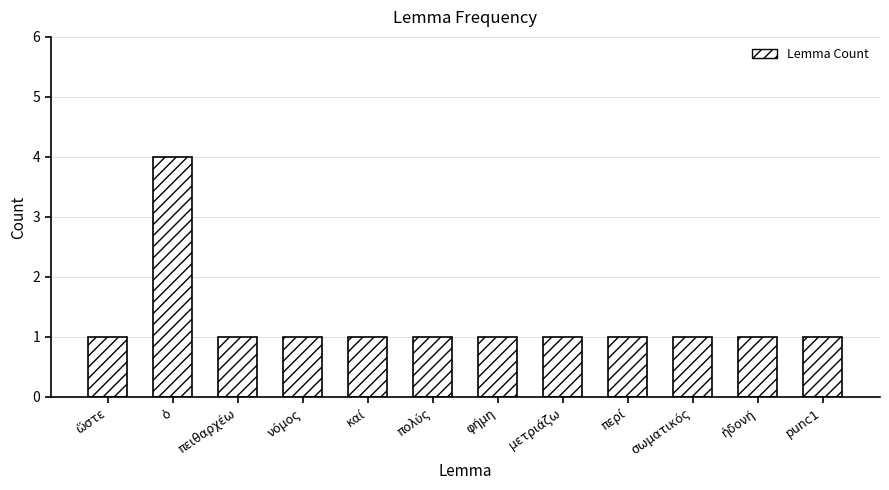

How many values are between 1 and 2?

11